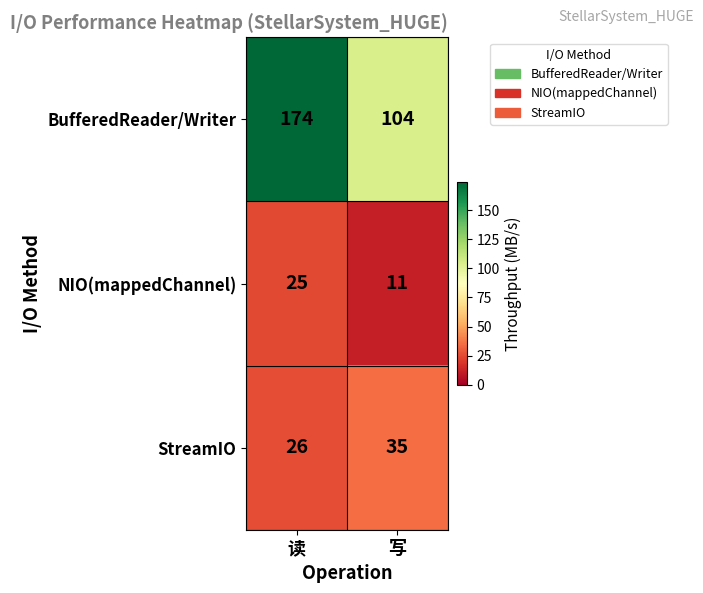

The NIO(mappedChannel) series shows 25 at 读. True or false?

True